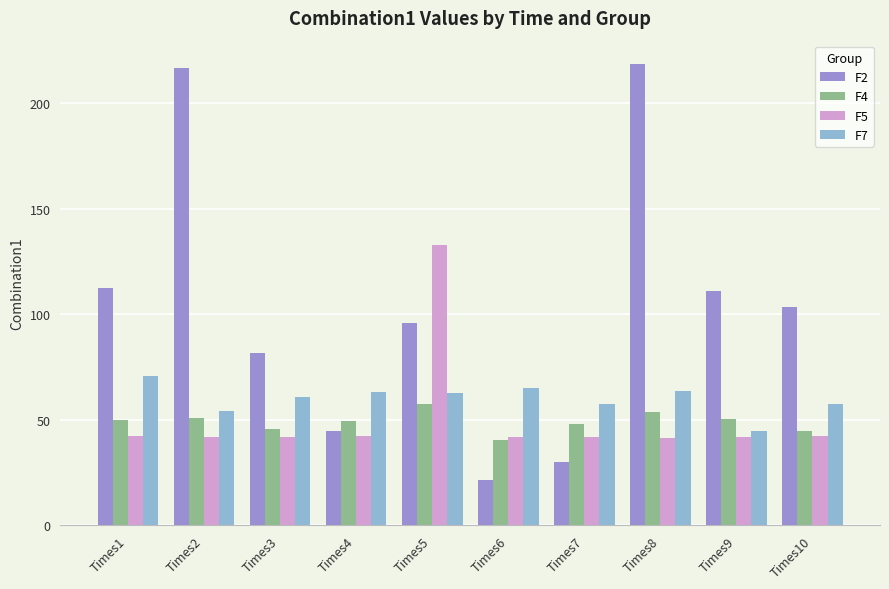

What value does the F7 series have at Times5?

62.4